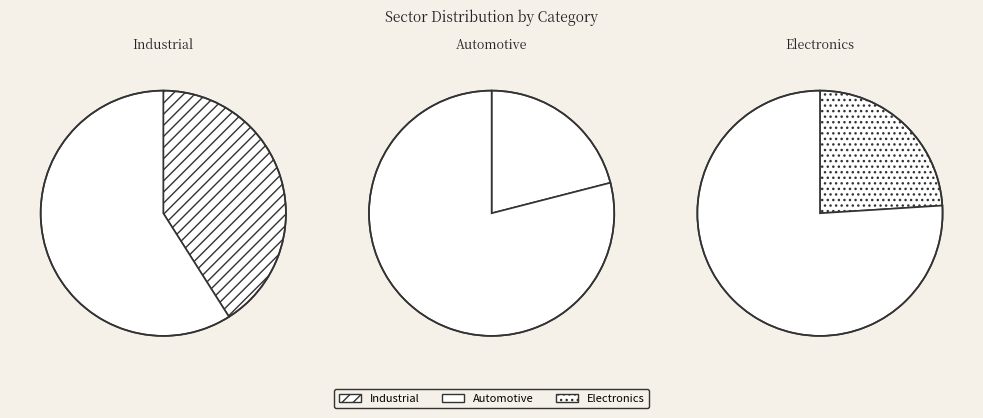

How many slices are in this pie chart?

3